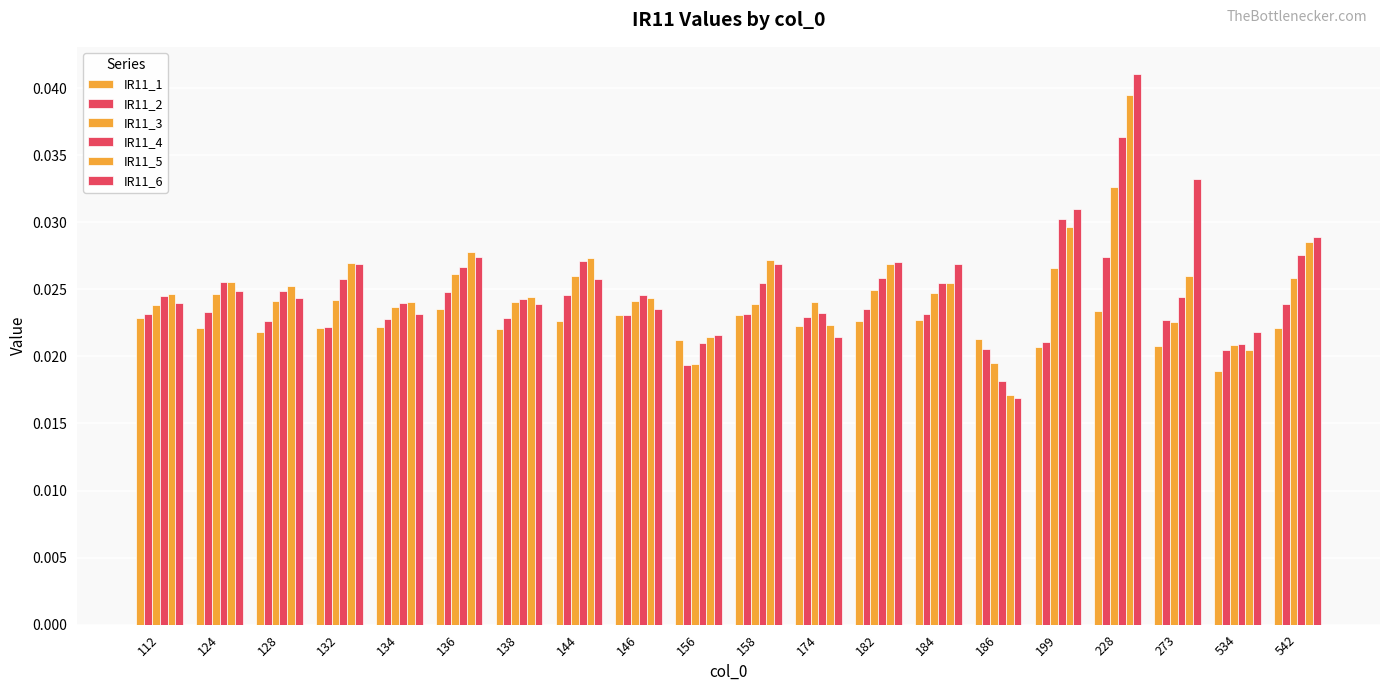

How many series are shown in this chart?

6